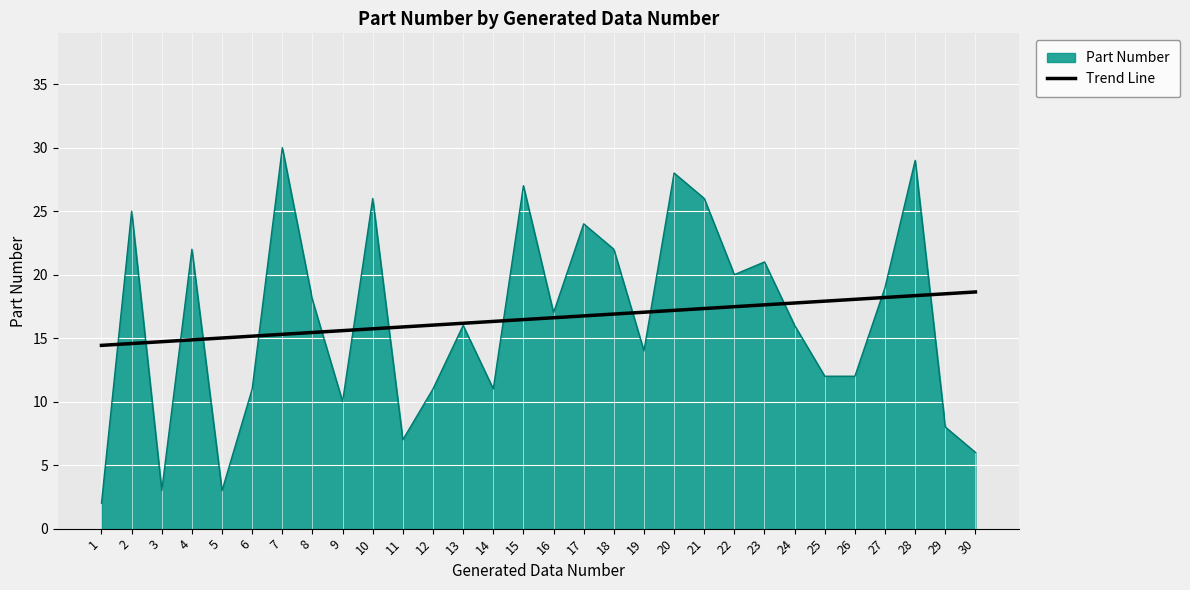

Rank the series at 3 from lowest to highest value.

Part Number, Trend Line